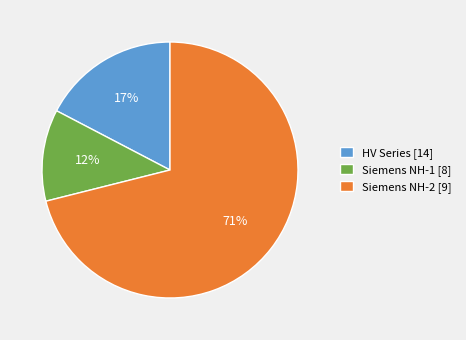

The Siemens NH-1 [8] slice represents 12% of the pie. True or false?

True